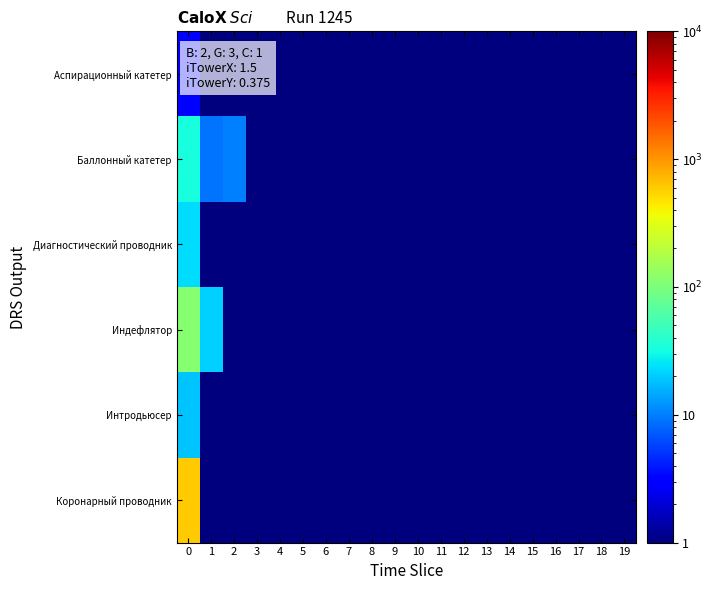

What is the total value across all series at 9?

3.0